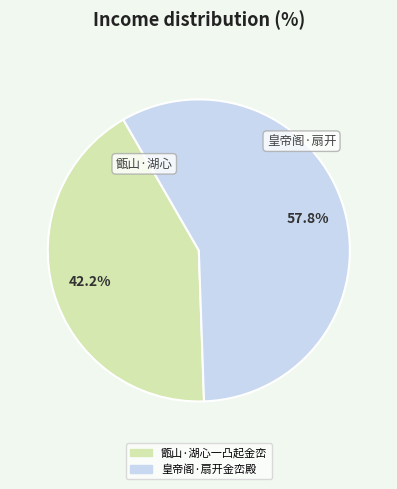

What is the total percentage of 甑山·湖心一凸起金峦 and 皇帝阁·扇开金峦殿?

100.0%